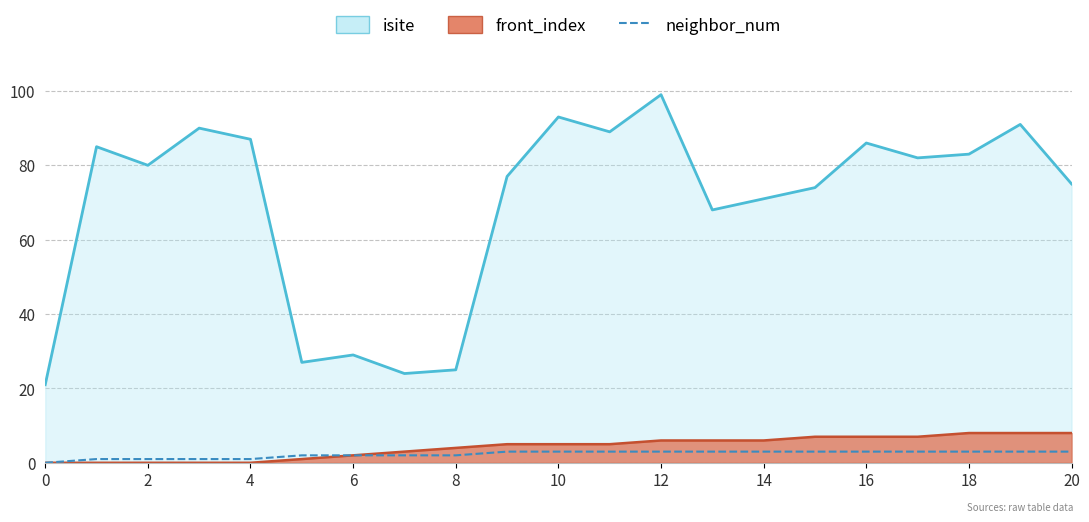

What is the average value of the front_index series?

4